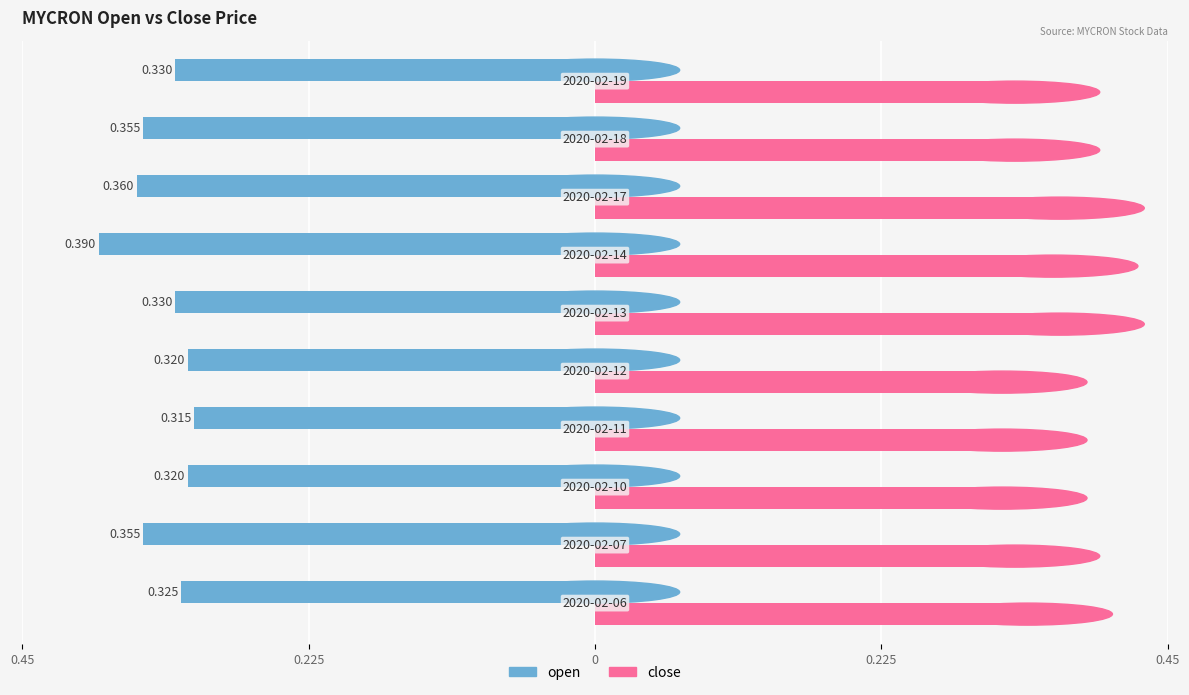

What are all the series names shown in the legend?

open, close